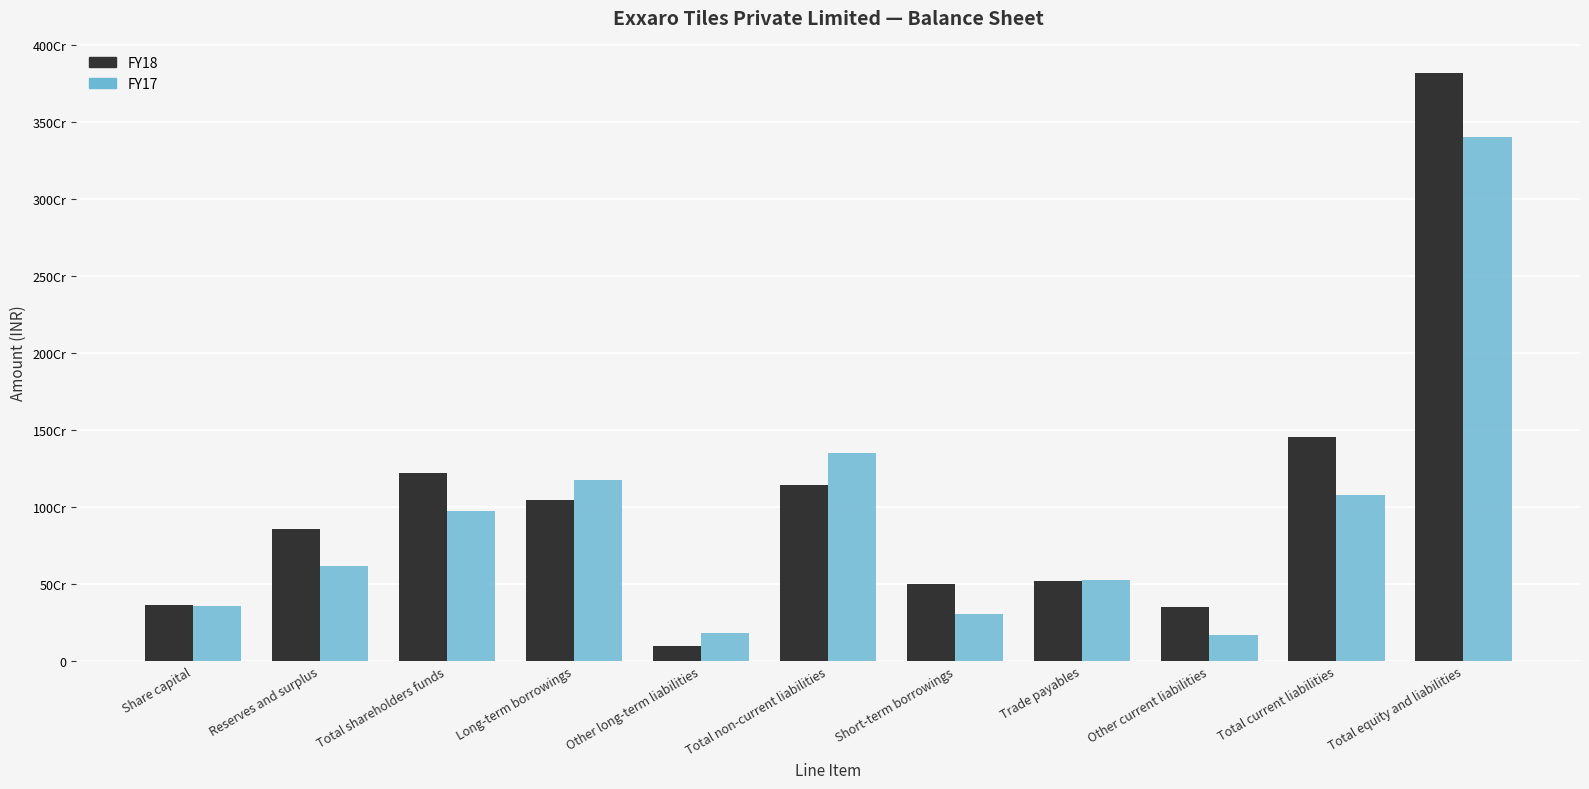

What are all the series names shown in the legend?

FY18, FY17